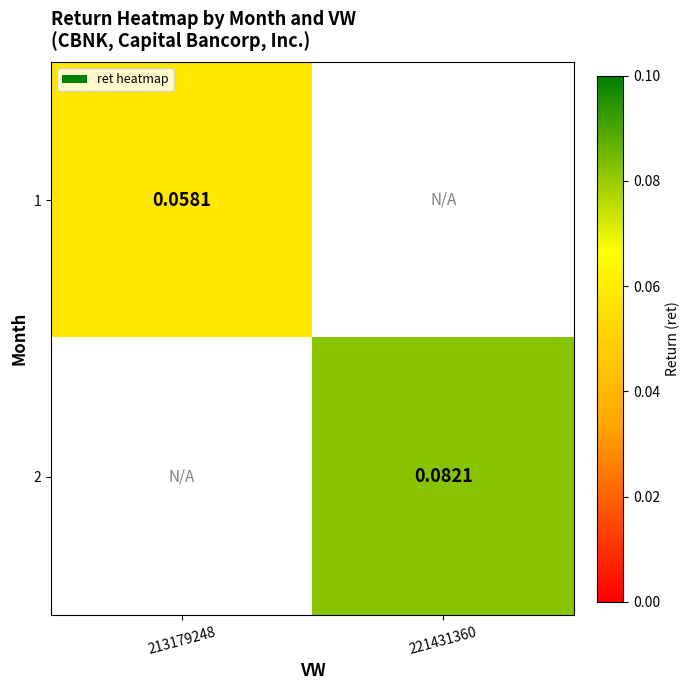

How many categories are shown in the chart?

2